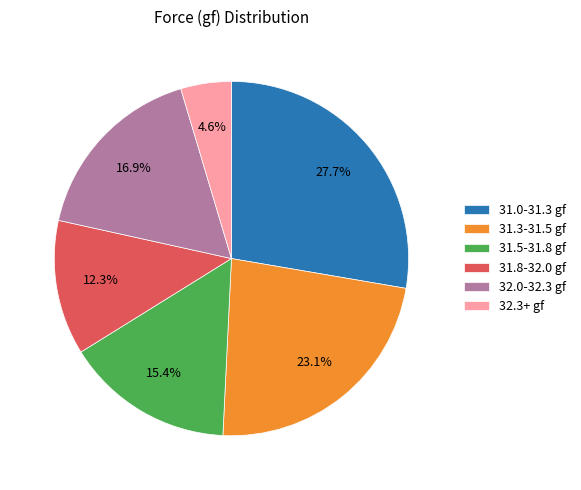

Which slice is the largest?

31.0-31.3 gf